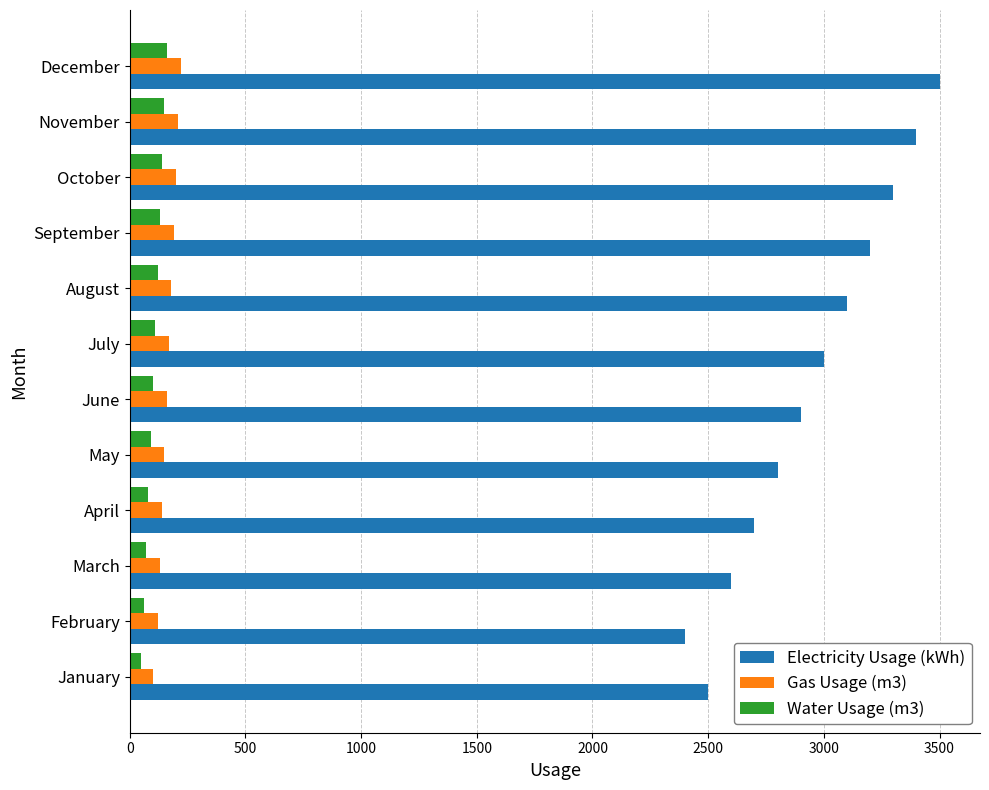

What is the sum of all Electricity Usage (kWh) values?

35400